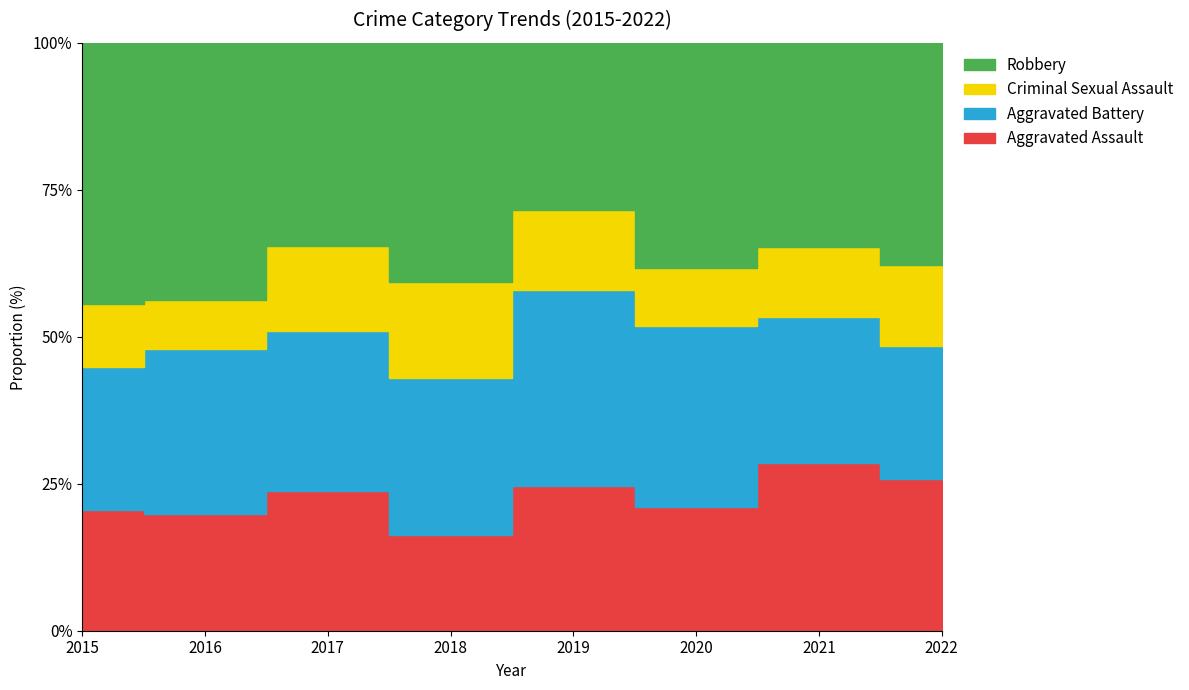

How many categories are shown in the chart?

8